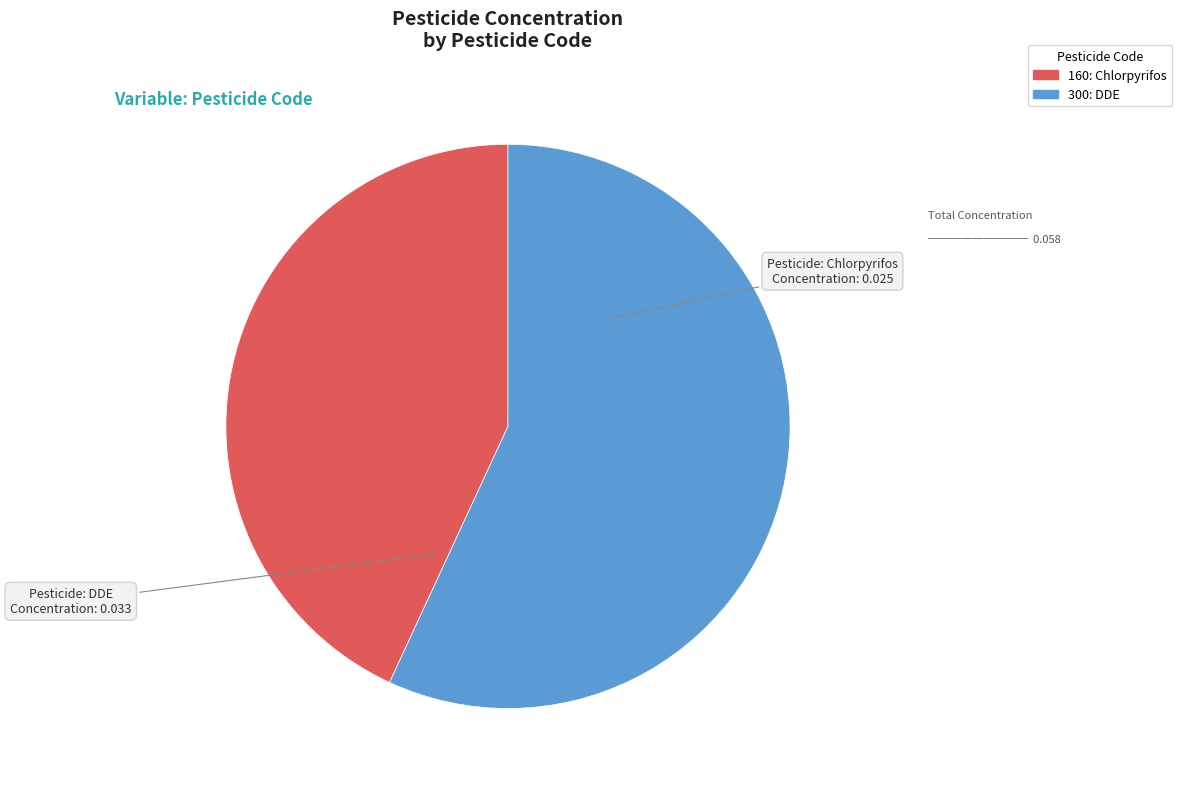

Which category has the biggest portion of the pie?

300